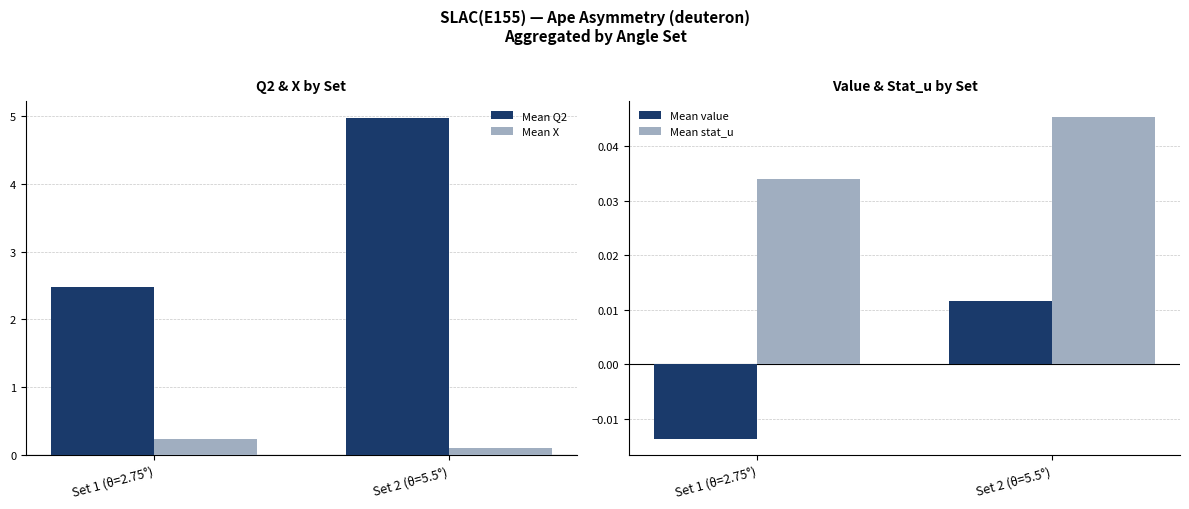

What is the label of the 2nd bar from the left?

Set 2 (θ=5.5°)